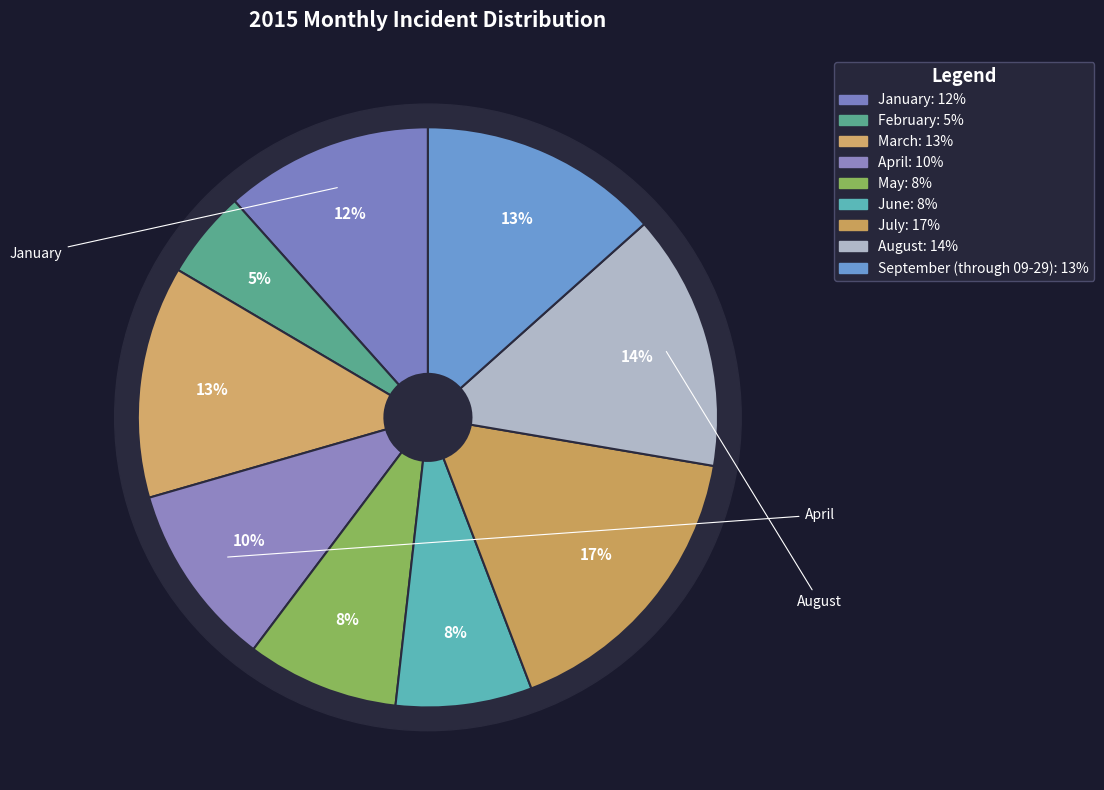

To the nearest percent, what is the average slice percentage?

11%